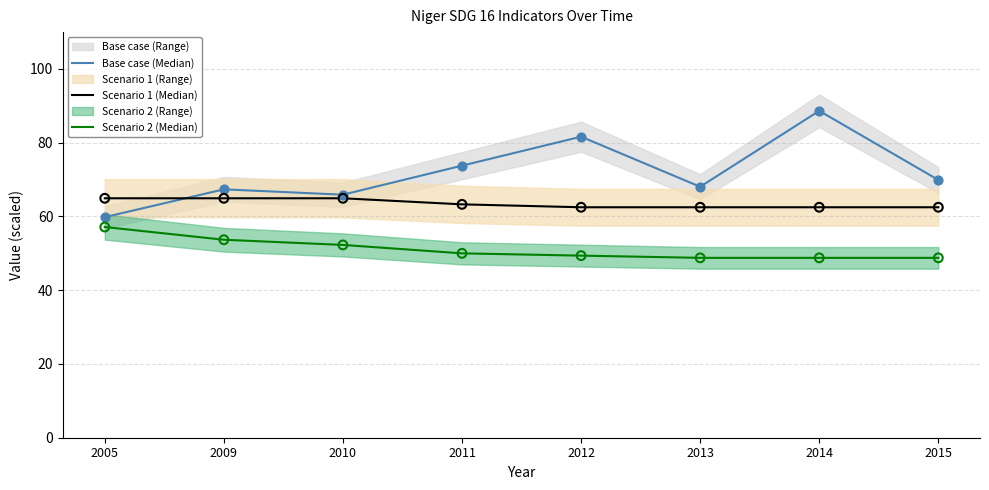

At which category is the sum across all series the highest?

2014